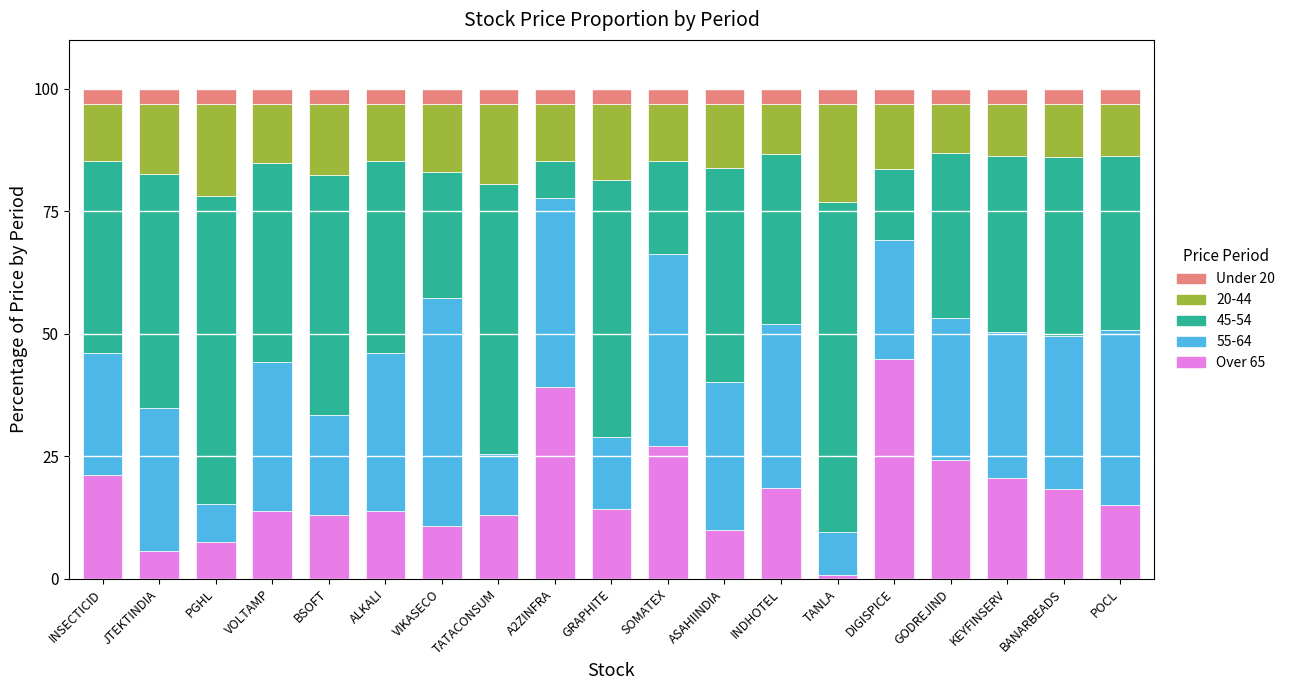

How many bars are there in total?

19